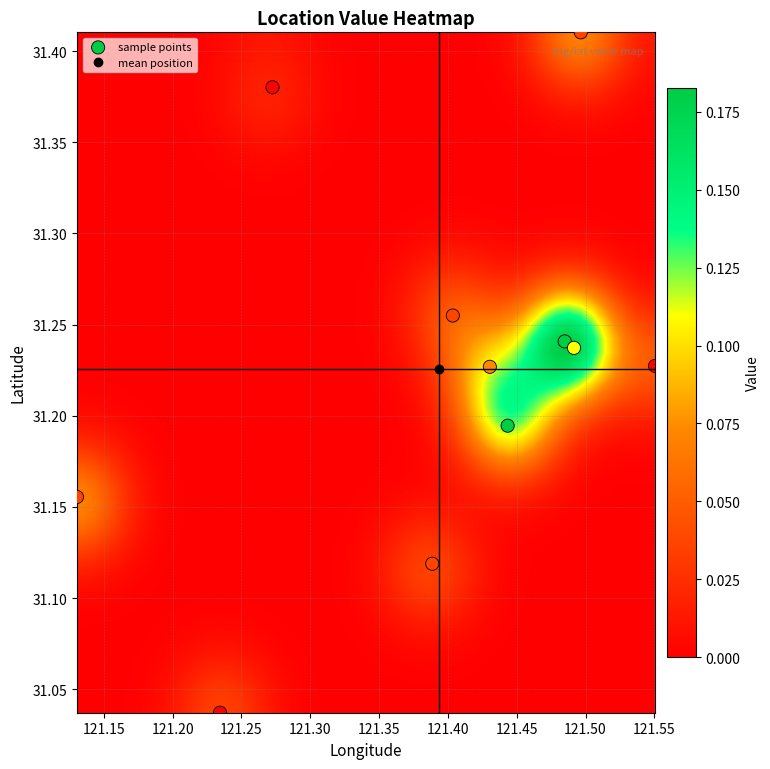

What is the average X value?

121.4